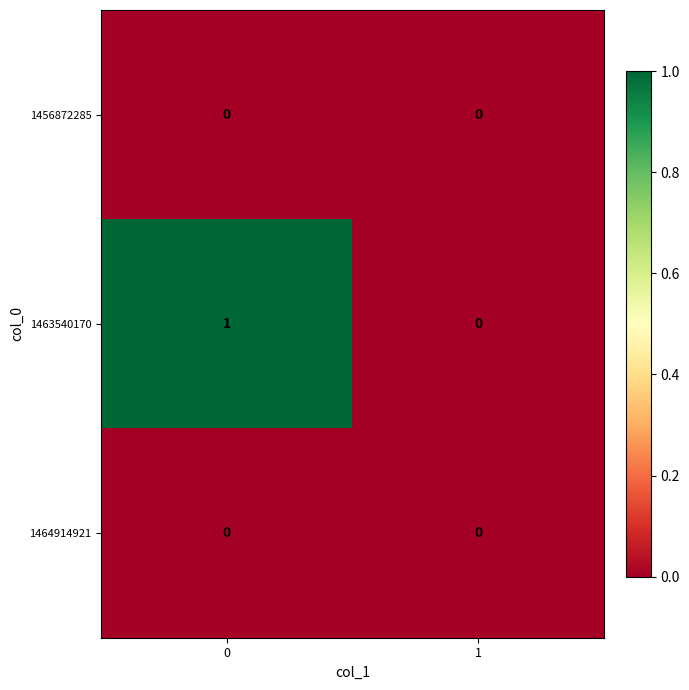

How many distinct data groups are displayed?

3